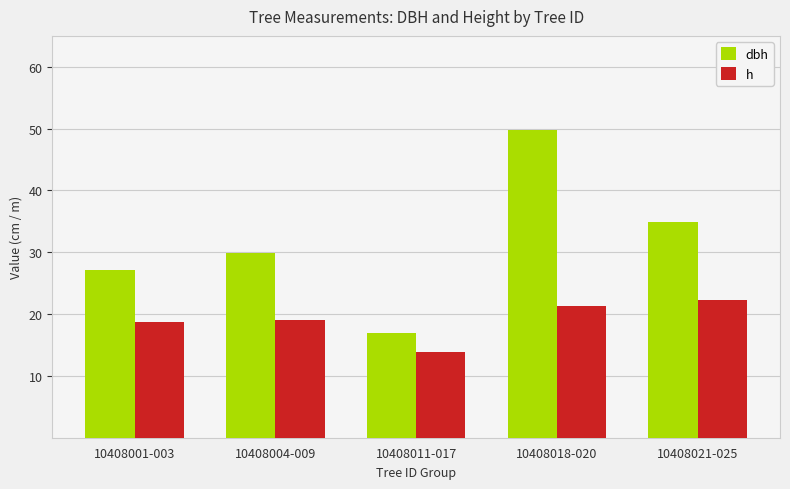

The value of h at 10408021-025 is 22.3. True or false?

True